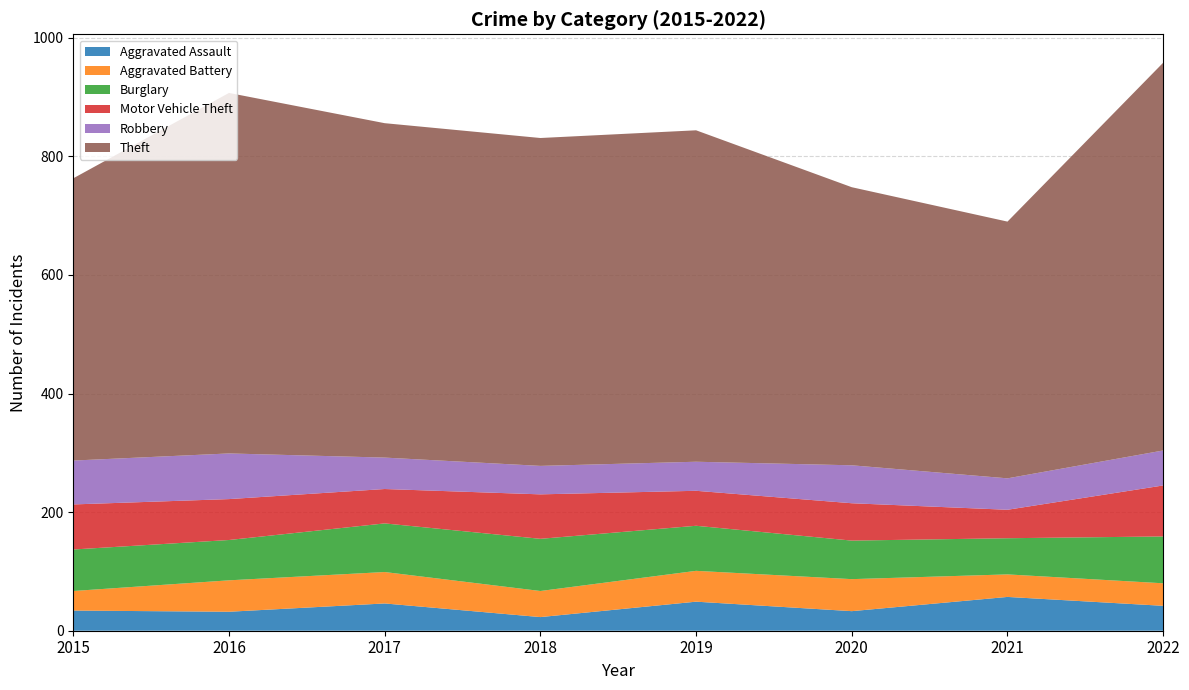

Reading left to right, list all the values displayed in this chart.

Aggravated Assault: 2015=34	2016=32	2017=46	2018=23	2019=49	2020=33	2021=57	2022=42
Aggravated Battery: 2015=33	2016=53	2017=53	2018=44	2019=52	2020=54	2021=38	2022=38
Burglary: 2015=70	2016=68	2017=82	2018=88	2019=76	2020=65	2021=61	2022=79
Motor Vehicle Theft: 2015=76	2016=69	2017=58	2018=75	2019=59	2020=63	2021=48	2022=86
Robbery: 2015=74	2016=77	2017=53	2018=48	2019=49	2020=64	2021=53	2022=59
Theft: 2015=476	2016=608	2017=564	2018=553	2019=559	2020=469	2021=433	2022=654